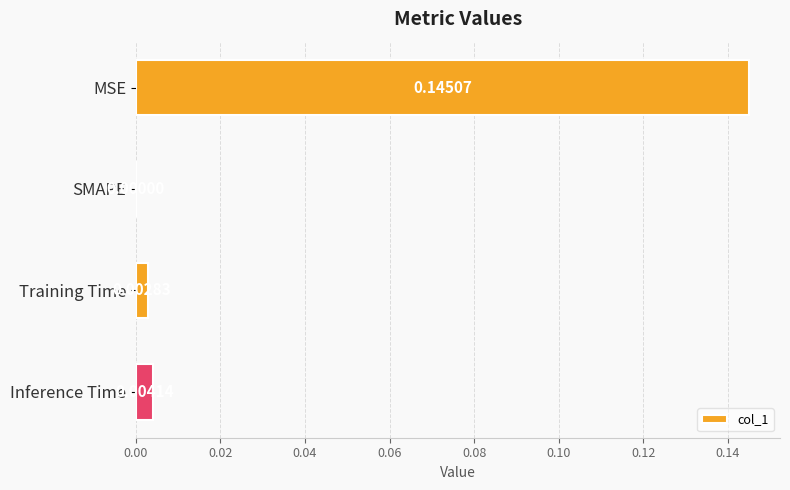

What is the sum of all values?

0.2